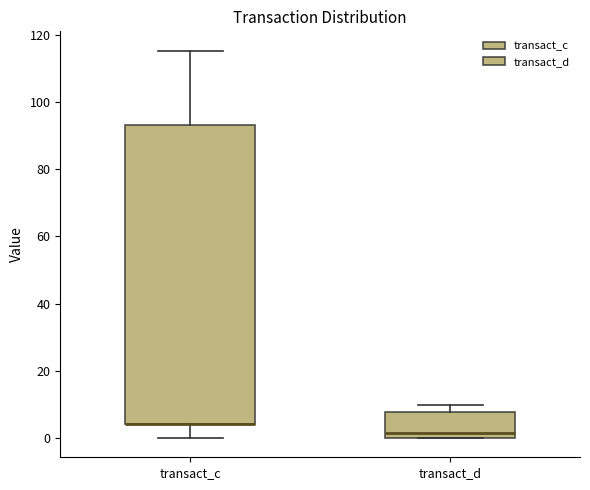

Reading left to right, transcribe this box plot: for each box, give where its median line is, the range the box spans, and where its two whiskers end, as read against the y-axis. The values are not printed on the chart, so give them approximately, as read against the axis.

transact_c: median 4 (drawn on the box's lower edge), box 4 to 94, whiskers 0 to 116
transact_d: median 2, box 0 to 8, whiskers 0 to 10